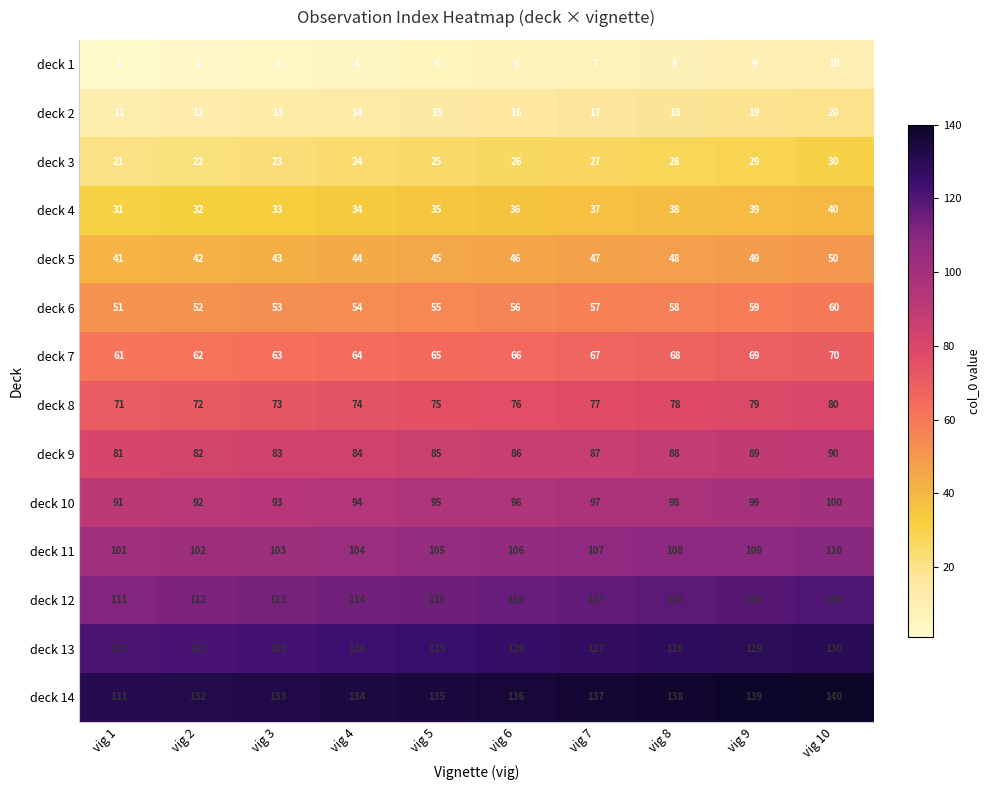

What is the highest value of the deck 14 series?

140